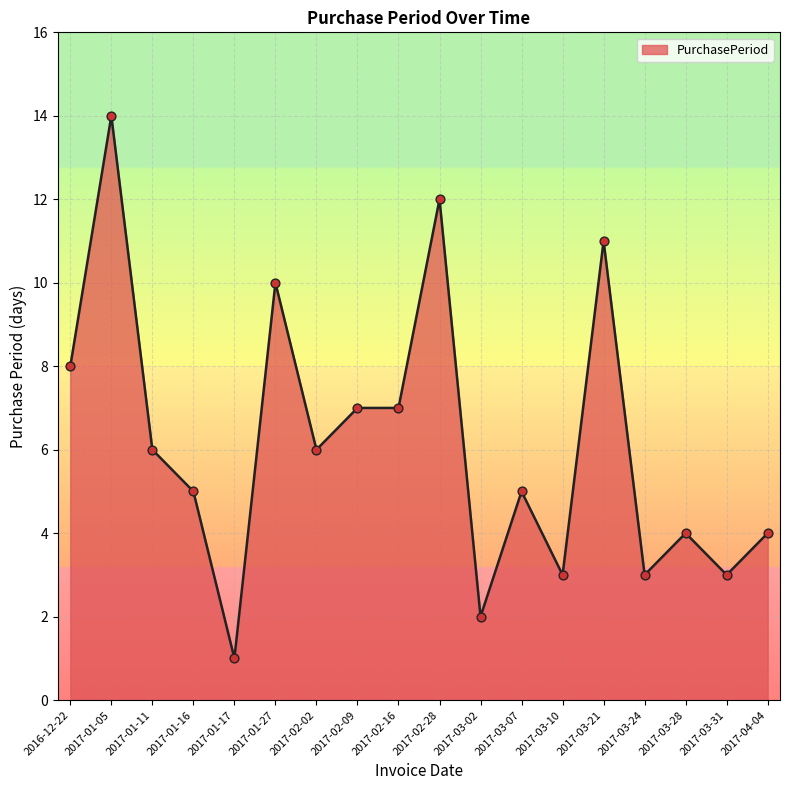

What is the change in value from 2017-01-27 to 2017-03-10?

-7